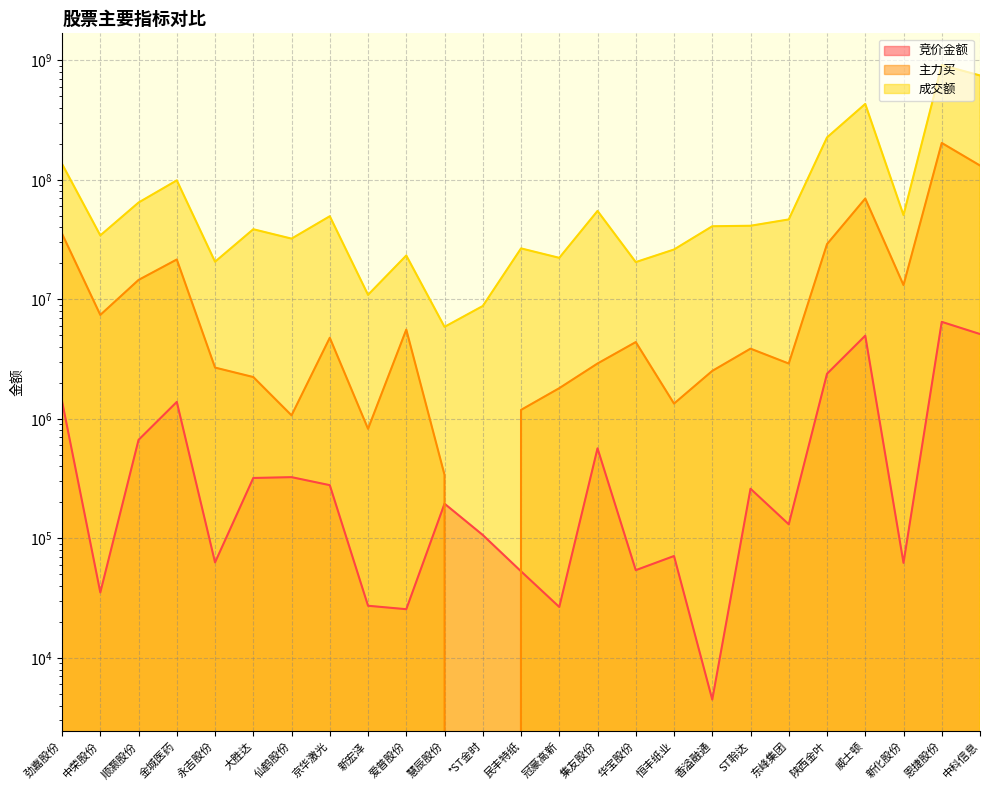

Reading right to left, what are all the values shown in this chart?

竞价金额: 中科信息=5124000	恩捷股份=6479163	新化股份=62453	威士顿=4966986	陕西金叶=2383997	东峰集团=131238	ST聆达=260370	香溢融通=4487	恒丰纸业=71252	华宝股份=54250	集友股份=566965	冠豪高新=26702	民丰特纸=53059	*ST金时=106800	慧辰股份=195249	爱普股份=25578	新宏泽=27335	京华激光=278920	仙鹤股份=325424	大胜达=320320	永吉股份=63024	金城医药=1386840	顺灏股份=667482	中荣股份=35321	劲嘉股份=1403758
主力买: 中科信息=131633777	恩捷股份=203266838	新化股份=13158086	威士顿=69689945	陕西金叶=28956417	东峰集团=2902656	ST聆达=3867170	香溢融通=2519038	恒丰纸业=1342106	华宝股份=4390275	集友股份=2904852	冠豪高新=1806597	民丰特纸=1188692	*ST金时=0	慧辰股份=340199	爱普股份=5585019	新宏泽=825819	京华激光=4772431	仙鹤股份=1070026	大胜达=2238204	永吉股份=2685104	金城医药=21542291	顺灏股份=14528260	中荣股份=7406617	劲嘉股份=35361591
成交额: 中科信息=745759028	恩捷股份=911287243	新化股份=50673928	威士顿=430990319	陕西金叶=226029741	东峰集团=46596028	ST聆达=41248761	香溢融通=40858847	恒丰纸业=26104782	华宝股份=20482644	集友股份=54881867	冠豪高新=22237086	民丰特纸=26668274	*ST金时=8792861	慧辰股份=5883645	爱普股份=23263336	新宏泽=10903763	京华激光=49556444	仙鹤股份=32189763	大胜达=38572182	永吉股份=20627741	金城医药=98887145	顺灏股份=64504403	中荣股份=34238042	劲嘉股份=135682961